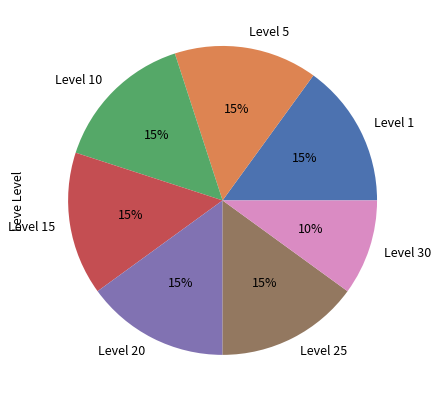

What is the ratio of the value at Level 10 to the value at Level 20?

1.0